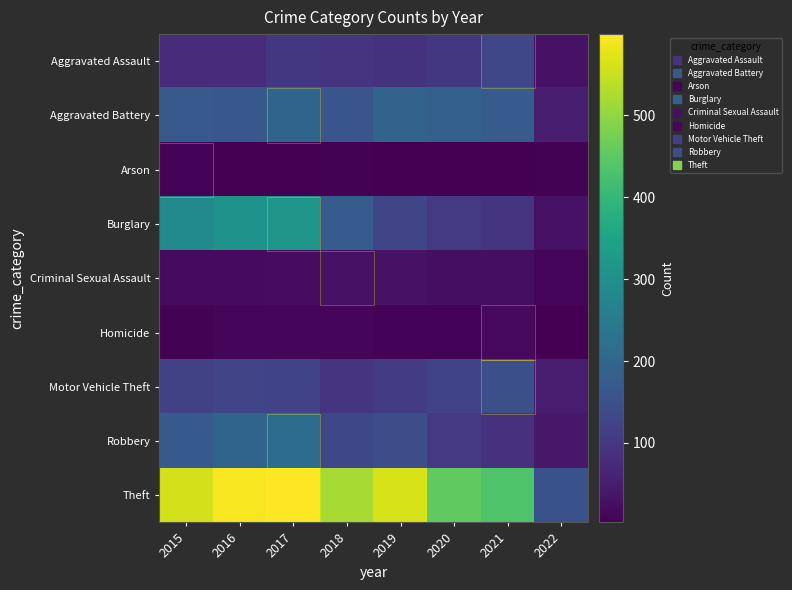

What is the spread (max minus min) of values at 2018?

515